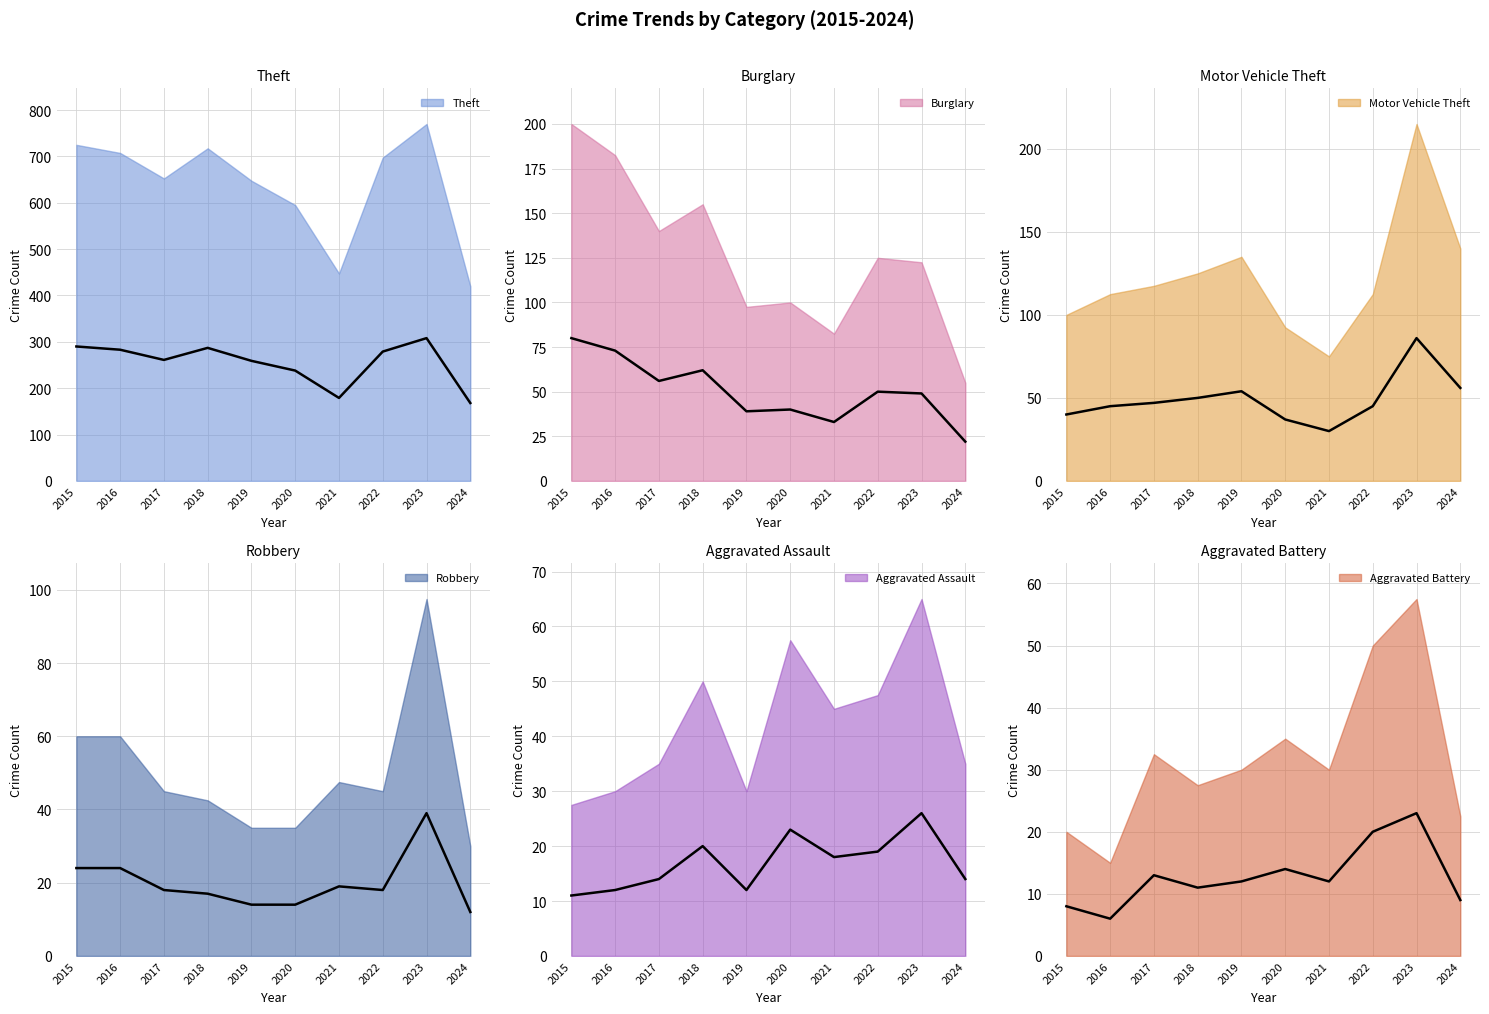

List the series in order of their peak value, lowest first.

Aggravated Battery, Aggravated Assault, Robbery, Burglary, Motor Vehicle Theft, Theft